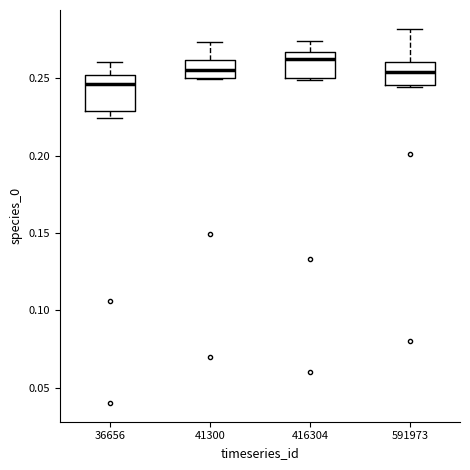

Where does the median line of the box at x = 416304 sit on the y-axis? The values are not printed on the chart, so give them approximately, as read against the axis.

0.260